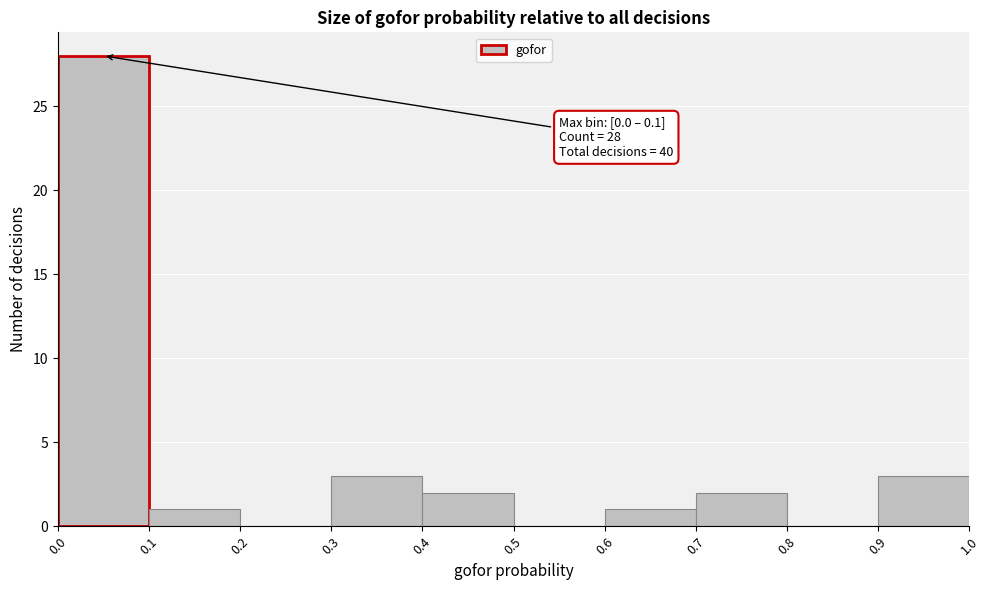

Which range on the x-axis has the tallest bar?

0.0 to 0.1